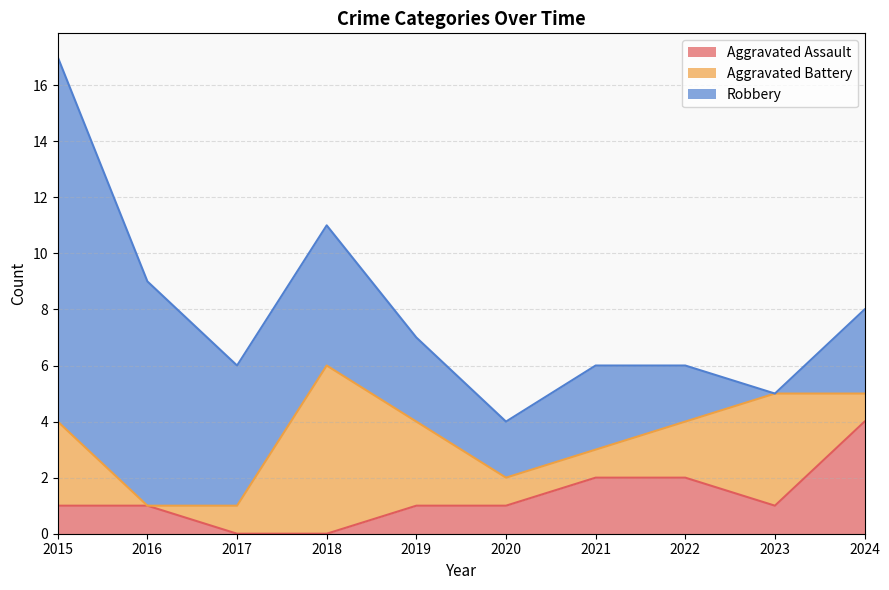

Where does the Aggravated Battery series first go above 2?

2015